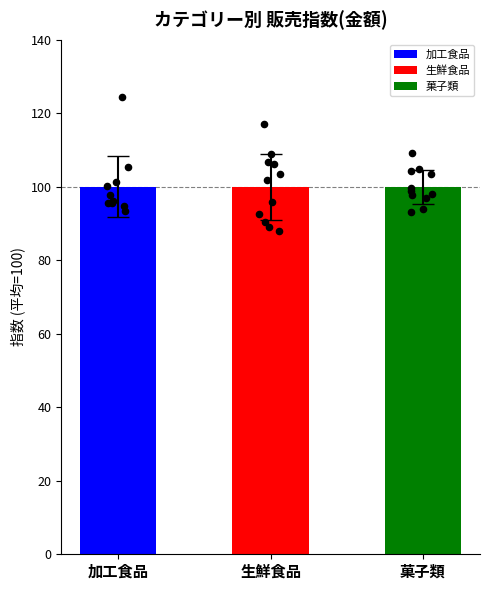

Which series has the widest spread of Y values?

加工食品